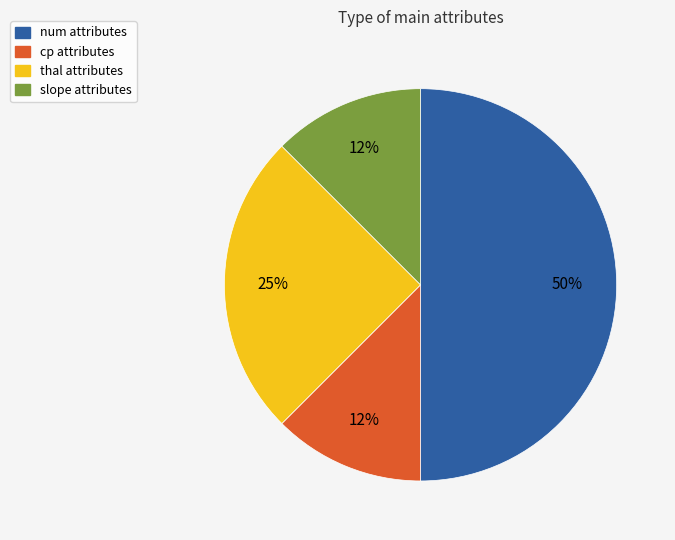

Which slice is the largest?

num